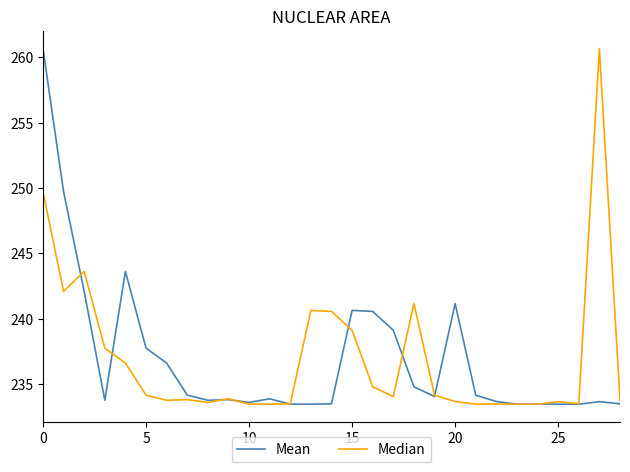

What is the greatest value displayed?

260.7